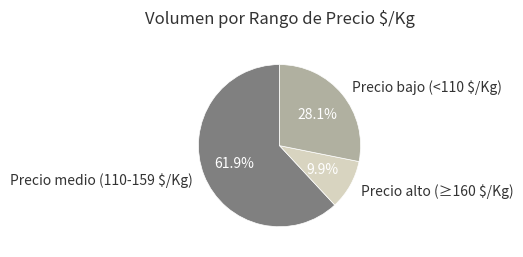

How many slices are in this pie chart?

3